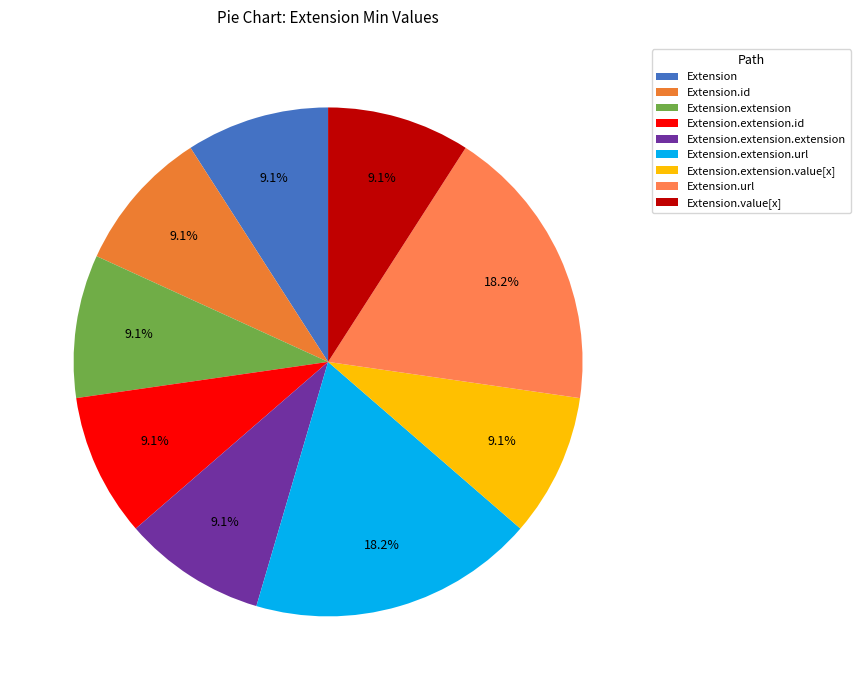

How many slices are in this pie chart?

9